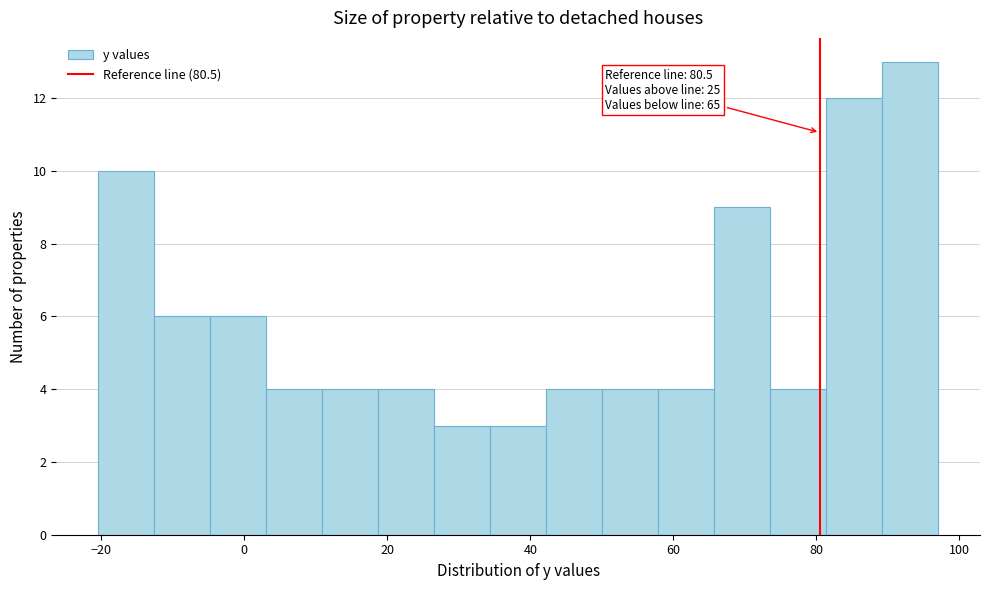

Read against the x-axis, roughly where is the centre of the tallest bar?

94